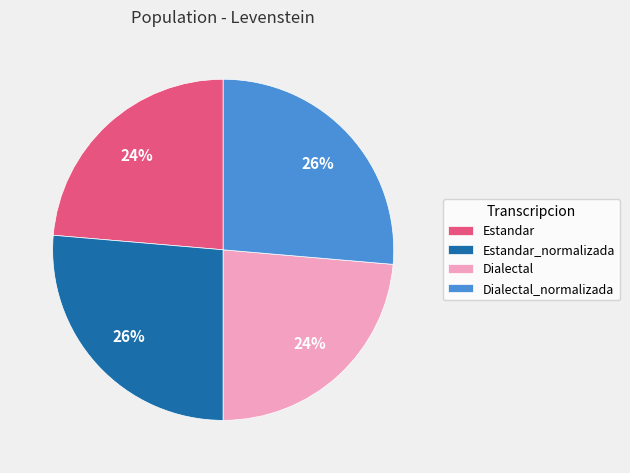

Is Estandar_normalizada the majority of the pie?

No